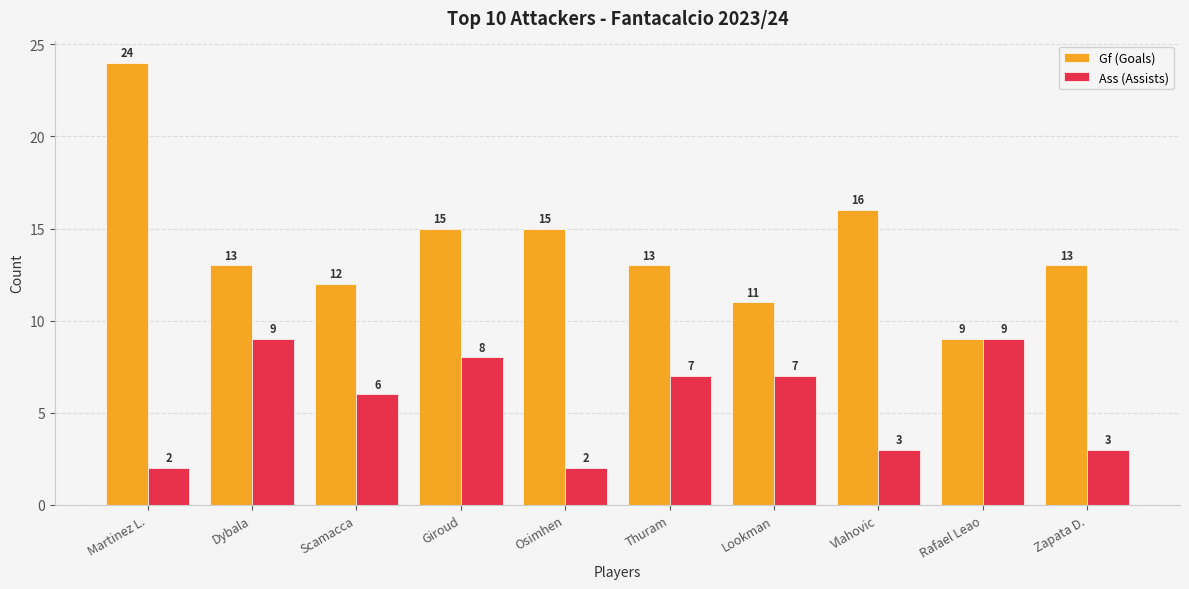

Rank the series by their average value, from lowest to highest.

Ass (Assists), Gf (Goals)